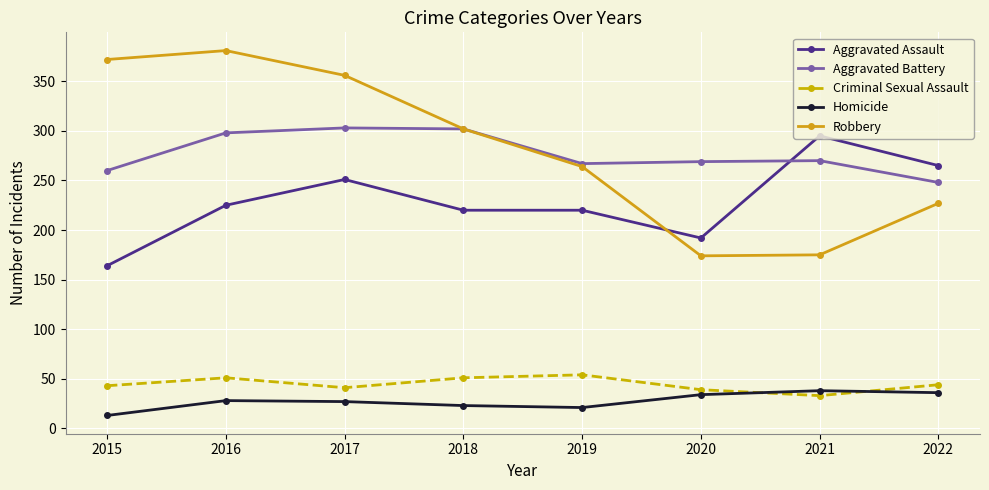

The Homicide series shows 38 at 2021. True or false?

True